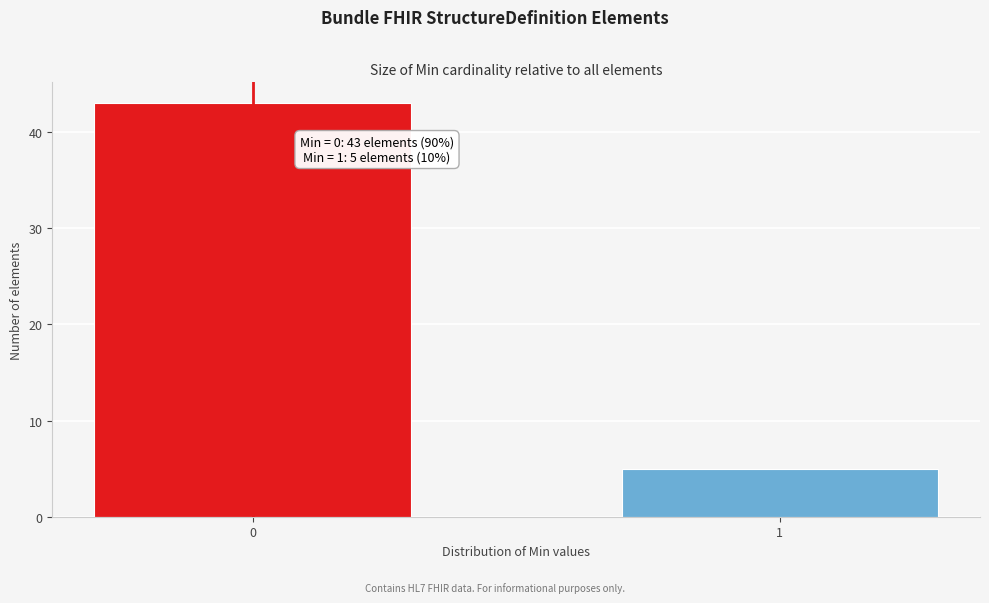

Reading left to right, transcribe all the data shown in this chart.

0=43	1=5